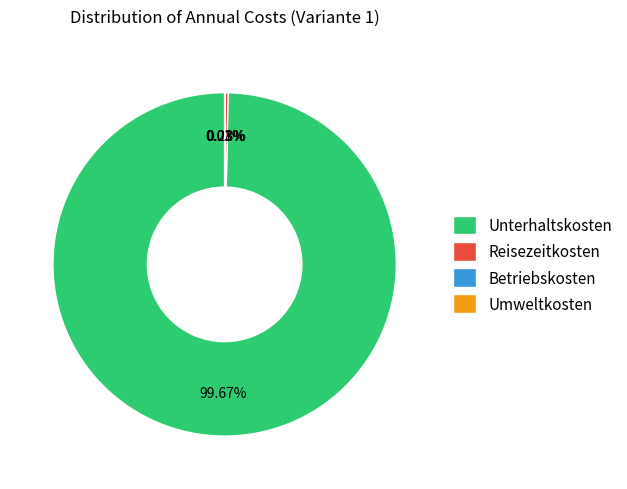

What is the largest slice in the pie chart?

Unterhaltskosten